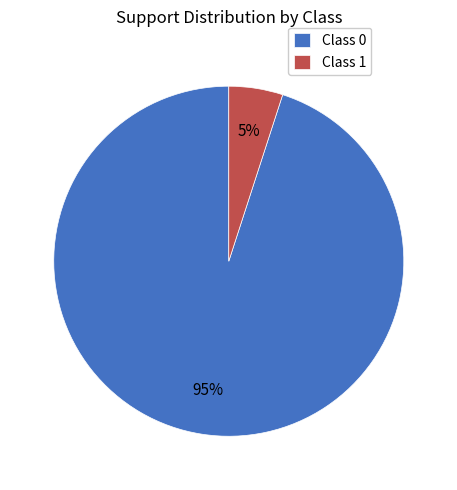

What is the majority slice?

Class 0